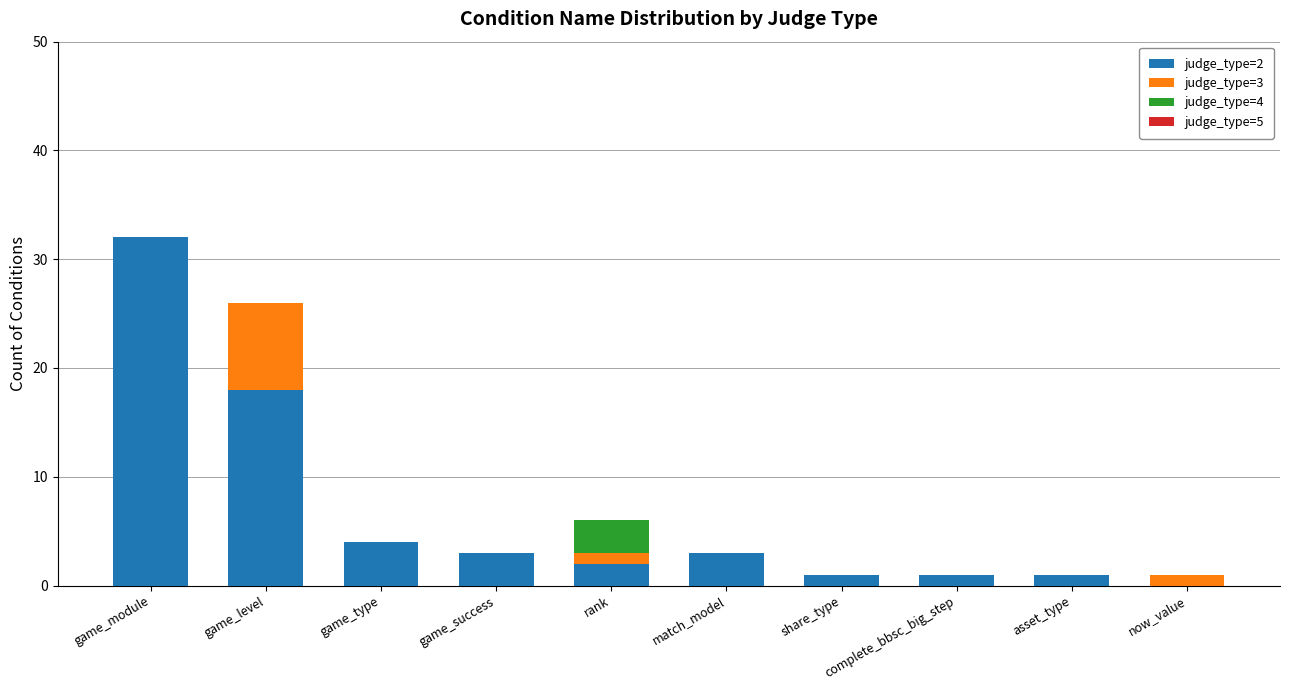

At which label does judge_type=2 reach its peak?

game_module